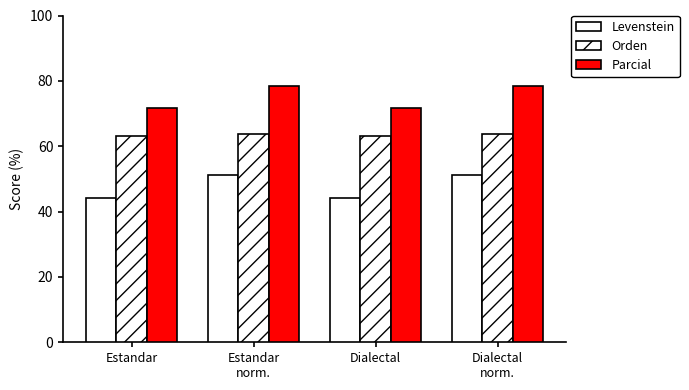

Rank the series by their average value, from highest to lowest.

Parcial, Orden, Levenstein